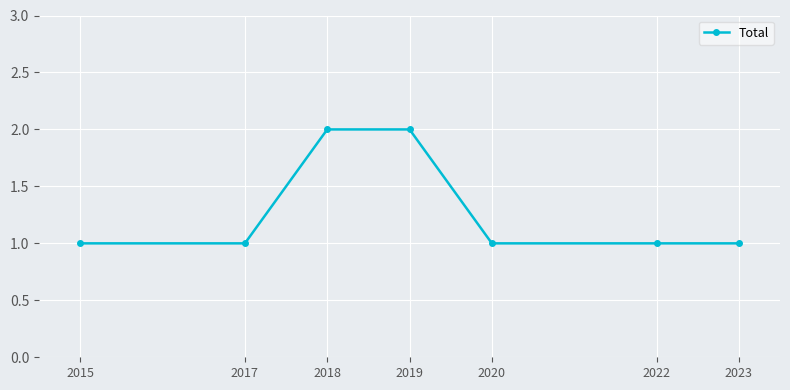

What is the greatest value displayed?

2